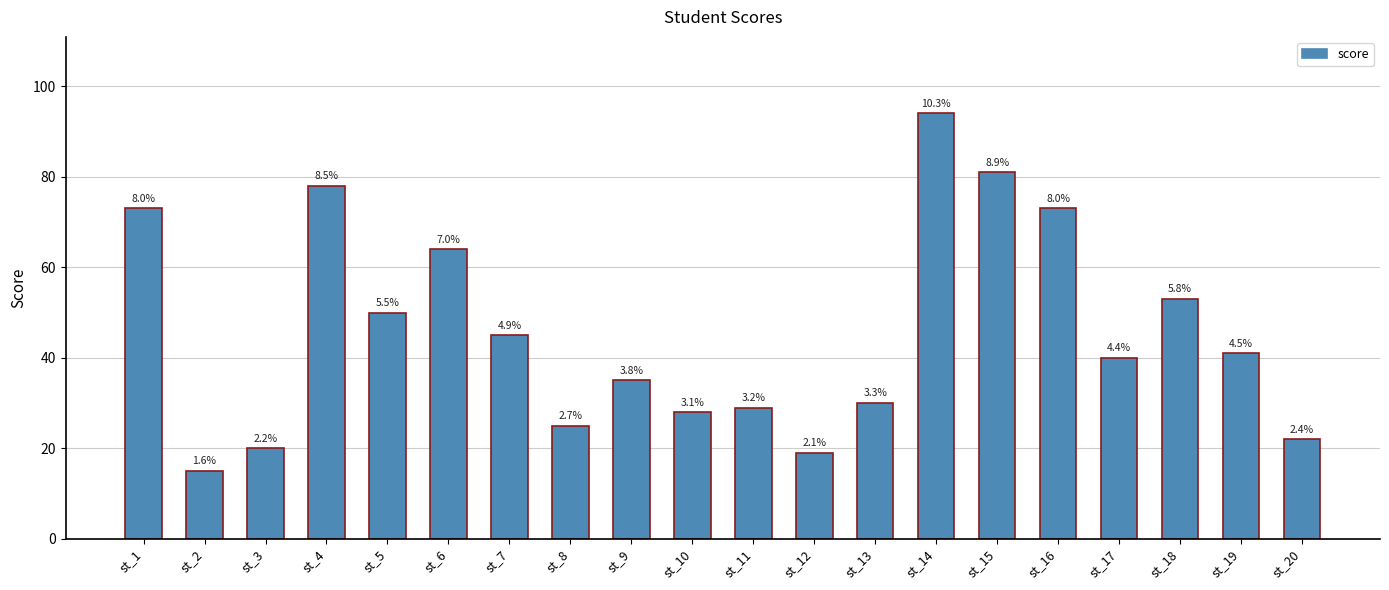

Is it true that the value at st_18 is 53?

True